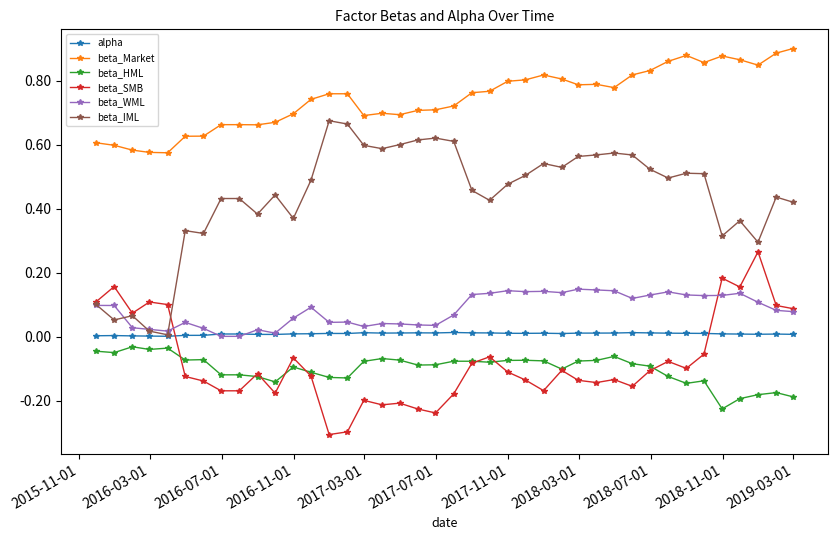

True or false: beta_IML and beta_HML cross at least once.

False